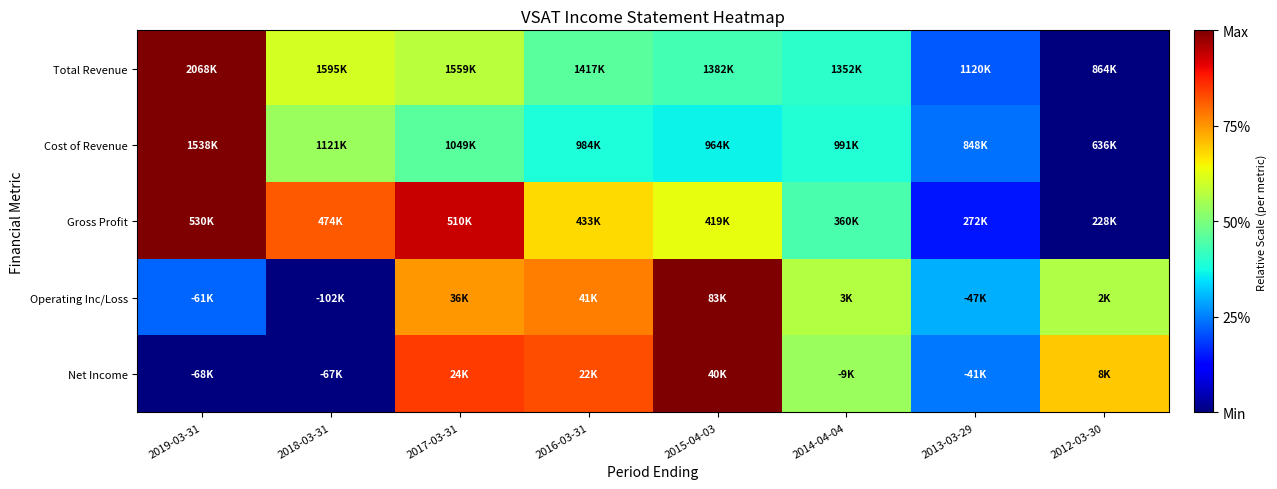

Reading left to right, what are all the values shown in this chart?

Total Revenue: 2019-03-31=1.0	2018-03-31=0.6	2017-03-31=0.6	2016-03-31=0.5	2015-04-03=0.4	2014-04-04=0.4	2013-03-29=0.2	2012-03-30=0.0
Cost of Revenue: 2019-03-31=1.0	2018-03-31=0.5	2017-03-31=0.5	2016-03-31=0.4	2015-04-03=0.4	2014-04-04=0.4	2013-03-29=0.2	2012-03-30=0.0
Gross Profit: 2019-03-31=1.0	2018-03-31=0.8	2017-03-31=0.9	2016-03-31=0.7	2015-04-03=0.6	2014-04-04=0.4	2013-03-29=0.1	2012-03-30=0.0
Operating Inc/Loss: 2019-03-31=0.2	2018-03-31=0.0	2017-03-31=0.7	2016-03-31=0.8	2015-04-03=1.0	2014-04-04=0.6	2013-03-29=0.3	2012-03-30=0.6
Net Income: 2019-03-31=0.0	2018-03-31=0.0	2017-03-31=0.8	2016-03-31=0.8	2015-04-03=1.0	2014-04-04=0.5	2013-03-29=0.2	2012-03-30=0.7